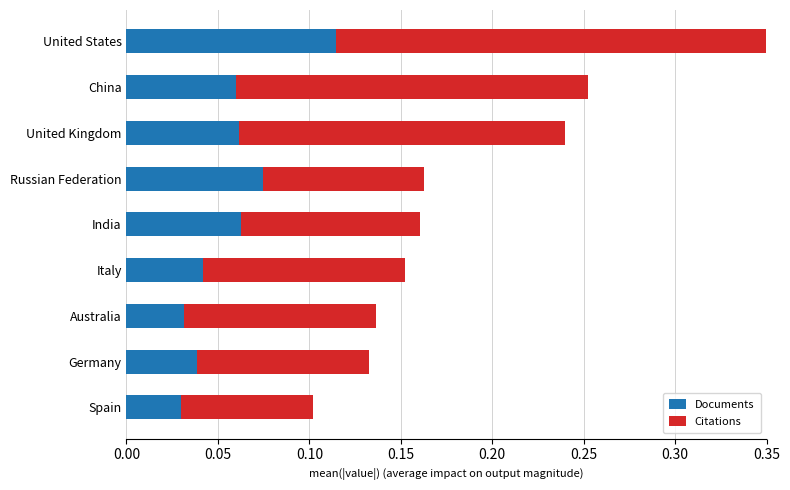

At how many categories does at least one series exceed 0?

9